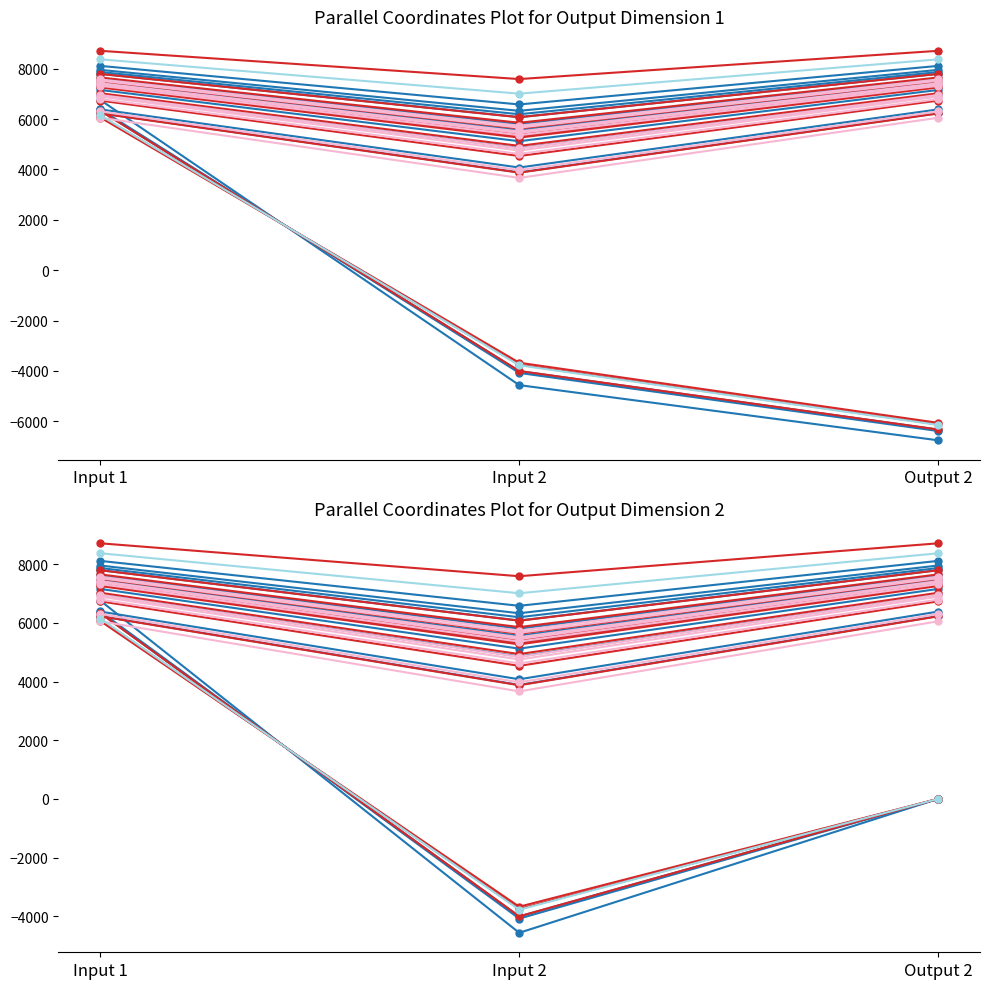

True or false: Proteus has a value of 6967.6 at Output 2.

True